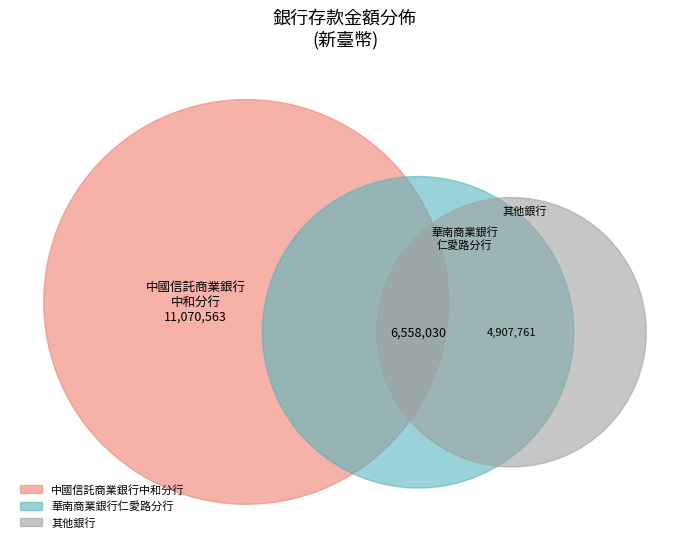

Which category has the biggest portion of the pie?

中國信託商業銀行中和分行